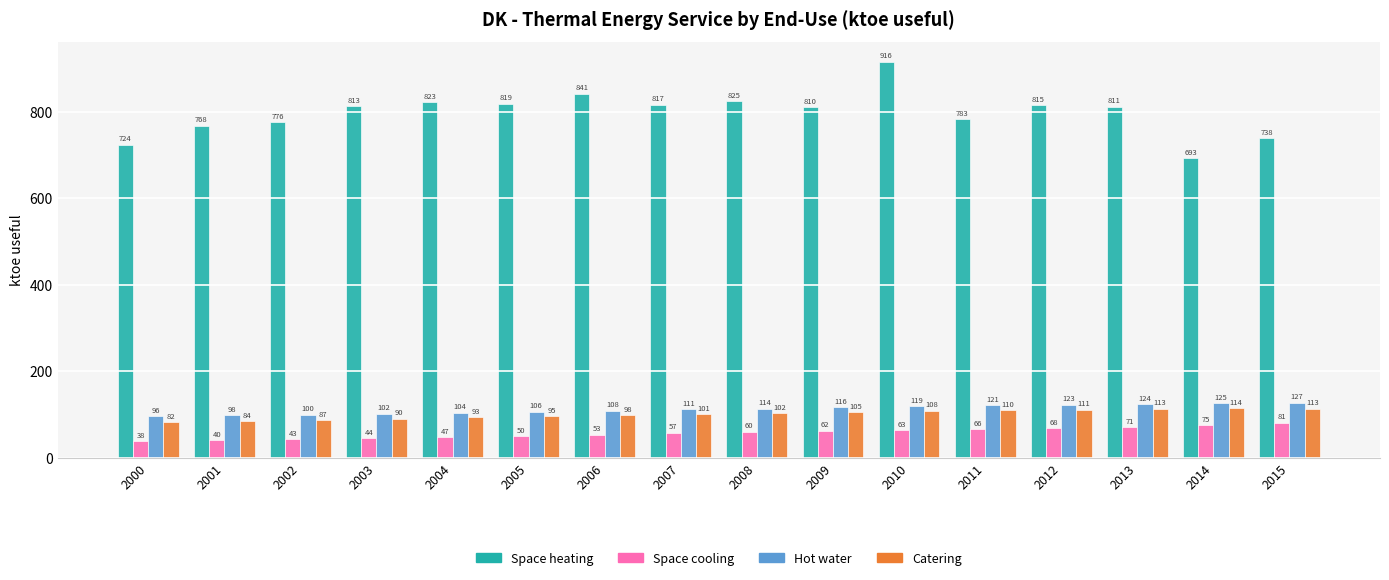

How many bars are there in total?

64